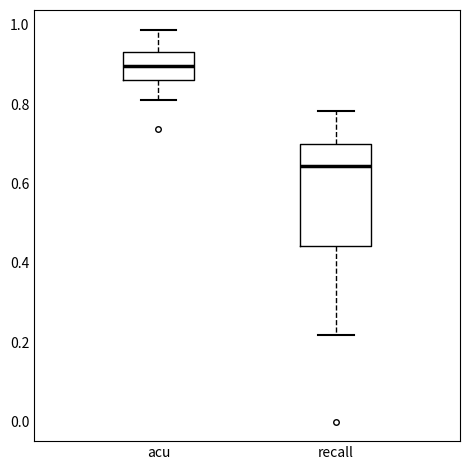

Reading left to right, read every box against the y-axis: the position of its median line, the range the box covers, and the ends of its whiskers. The values are not printed on the chart, so give them approximately, as read against the axis.

acu: median 0.90, box 0.86 to 0.94, whiskers 0.80 to 0.98
recall: median 0.64, box 0.44 to 0.70, whiskers 0.22 to 0.78